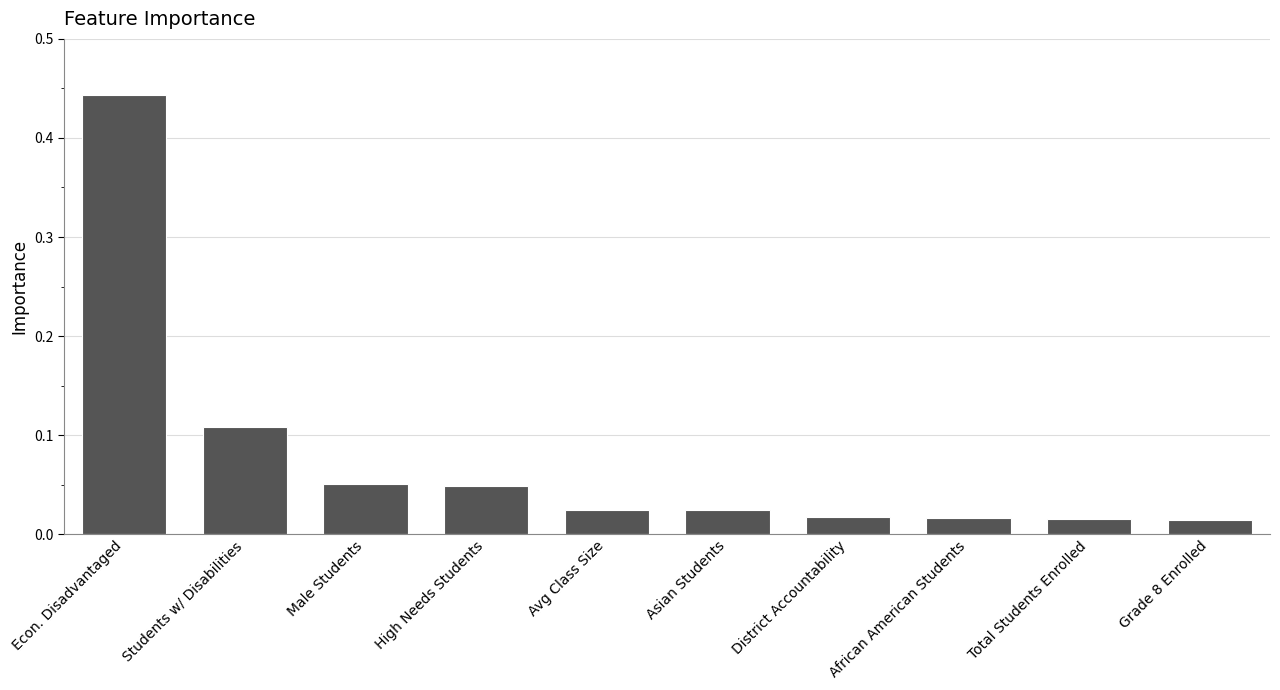

What position from the right is Grade 8 Enrolled?

1